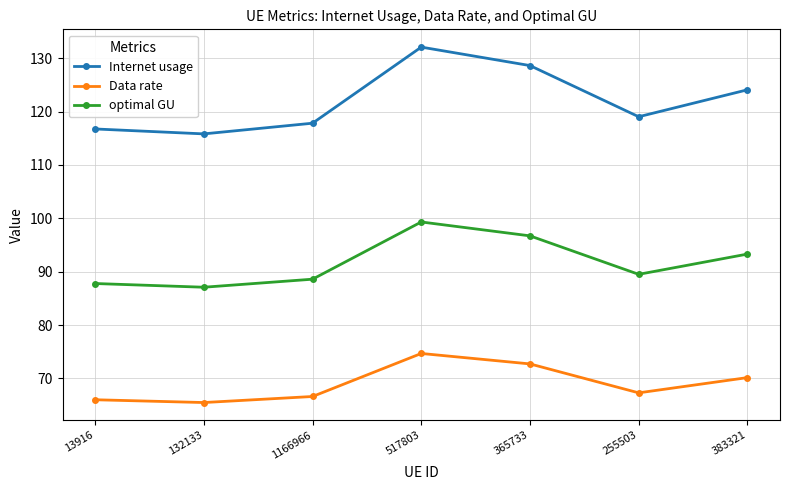

Reading right to left, list all the values displayed in this chart.

Internet usage: 124.1	119.0	128.6	132.1	117.8	115.8	116.7
Data rate: 70.2	67.3	72.7	74.7	66.6	65.5	66.0
optimal GU: 93.3	89.5	96.7	99.3	88.6	87.1	87.8